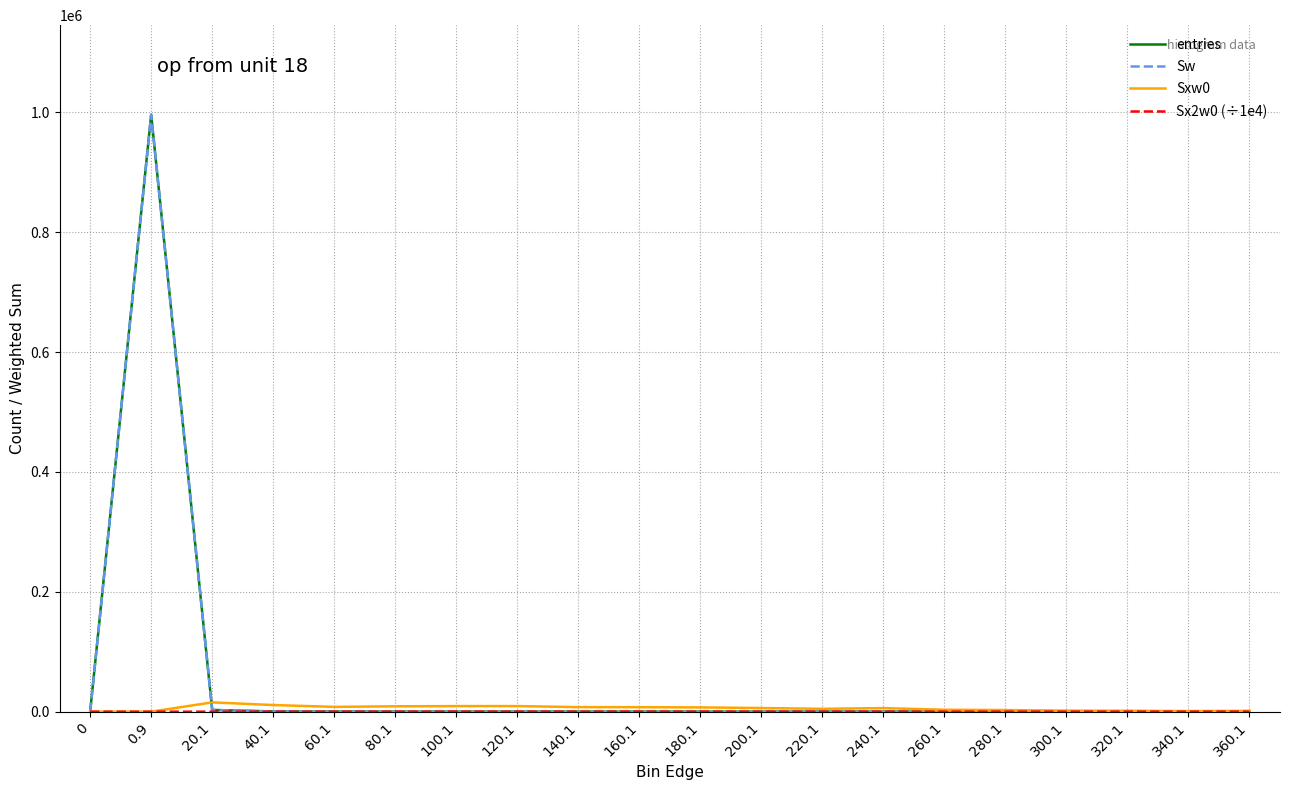

Rank the categories by Sxw0 value from lowest to highest.

0, 0.9, 340.1, 360.1, 320.1, 300.1, 280.1, 260.1, 220.1, 240.1, 200.1, 180.1, 160.1, 140.1, 60.1, 80.1, 100.1, 120.1, 40.1, 20.1